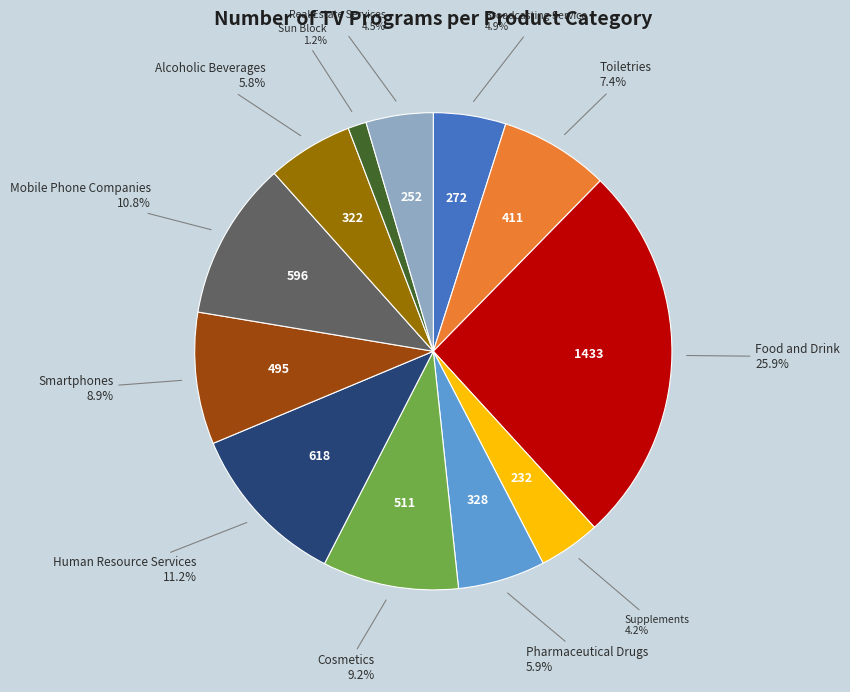

Does Pharmaceutical Drugs account for over 50% of the chart?

No